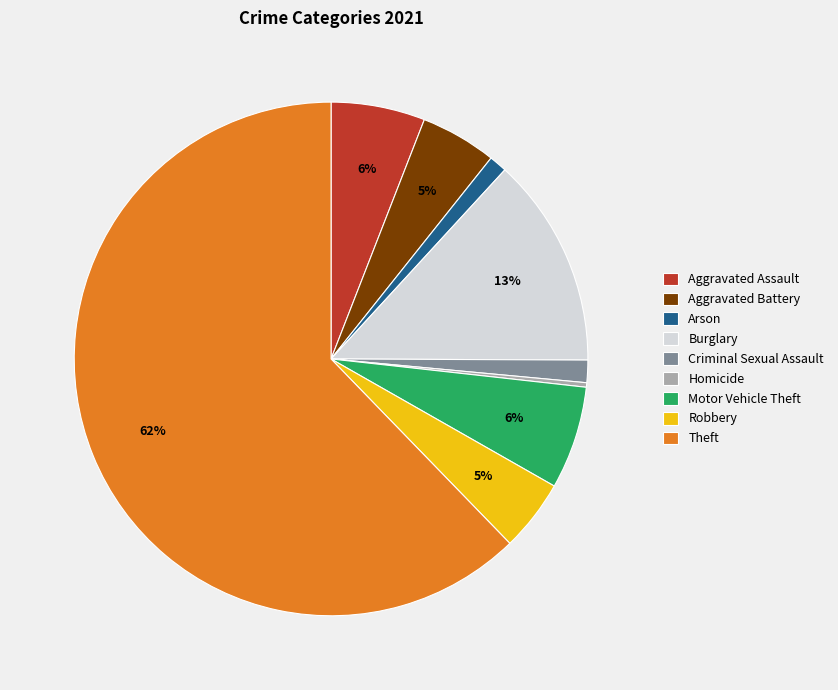

How many segments does this pie chart have?

9